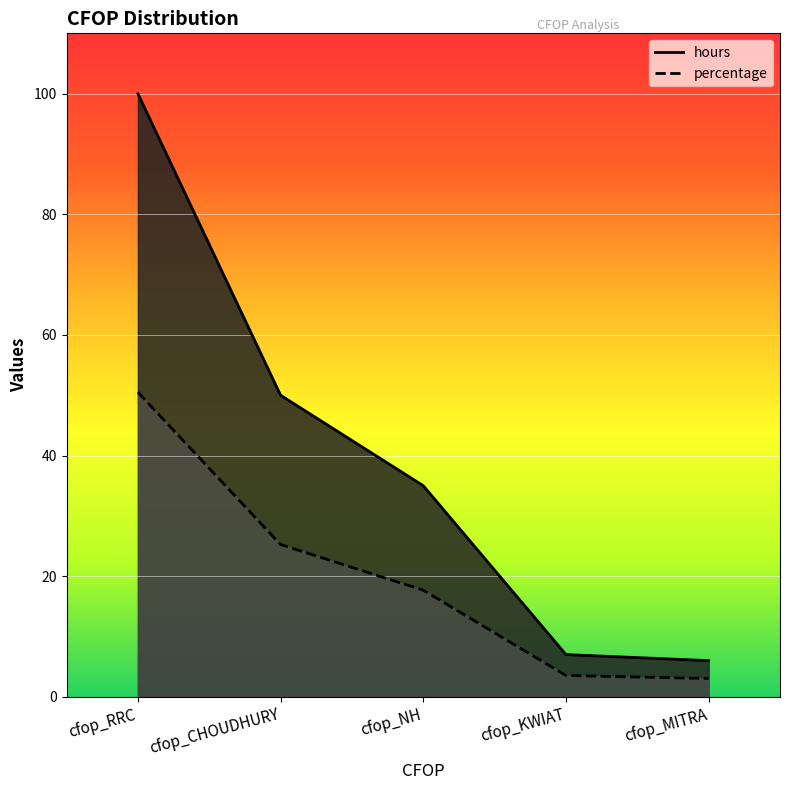

Does the chart display data point markers on the line(s)?

No